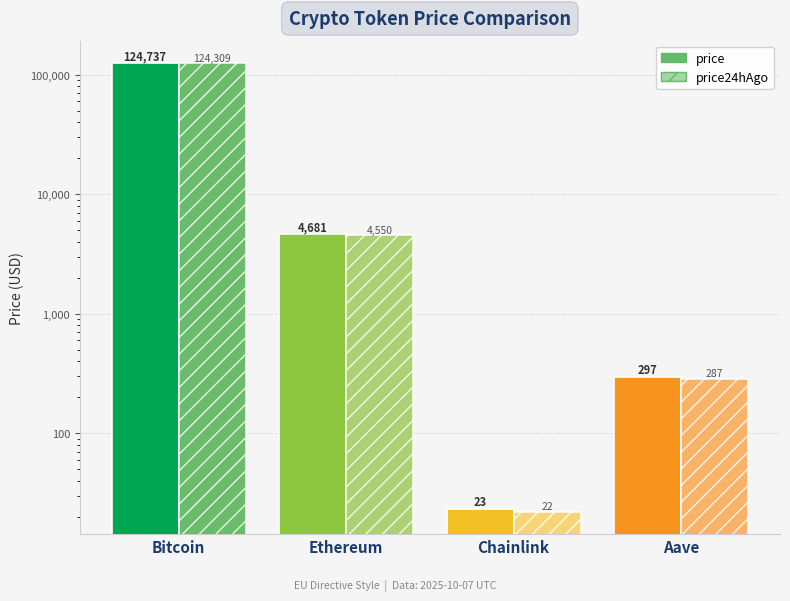

What is the highest value of the price24hAgo series?

124309.0